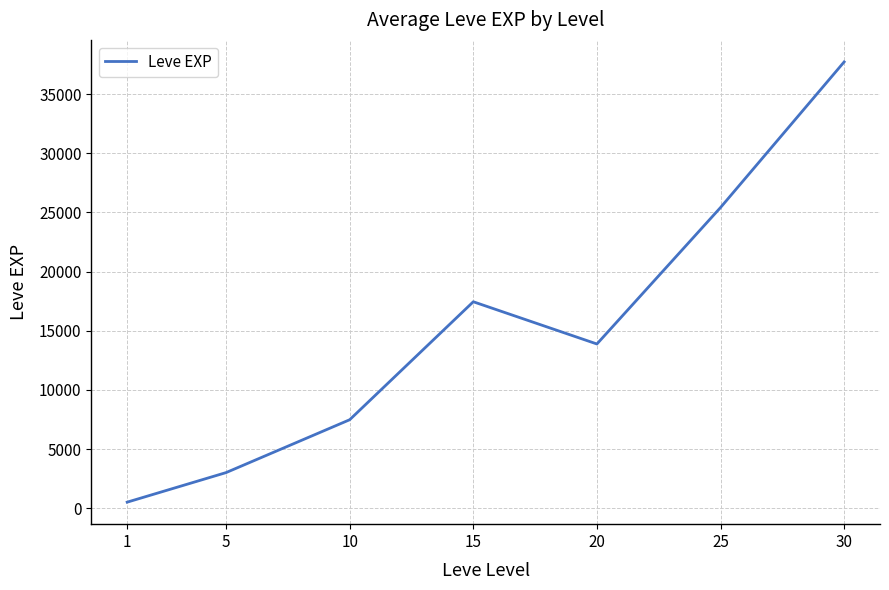

What is the smallest value displayed?

510.2